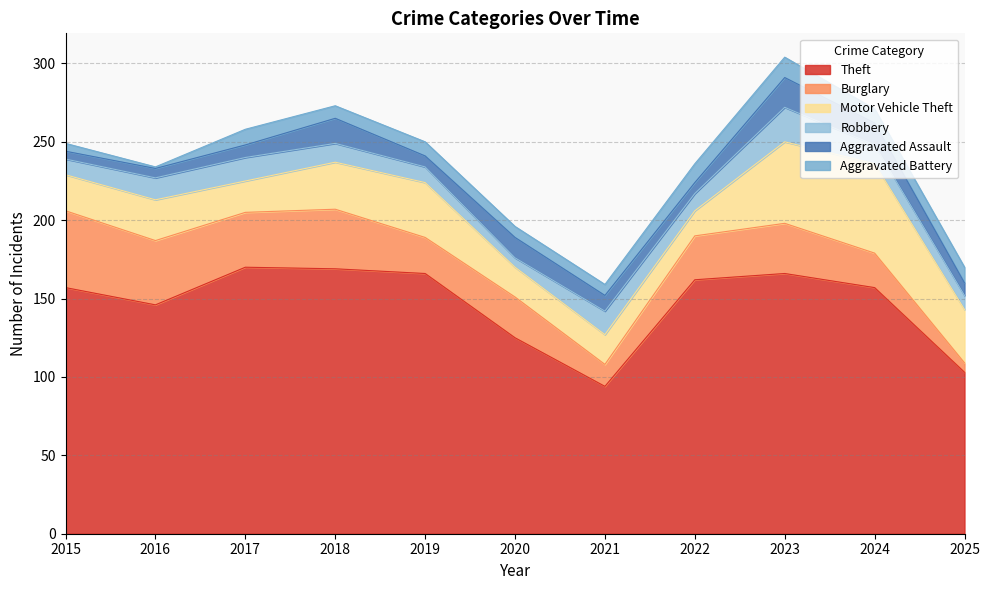

What is the value of the Aggravated Battery point at the 8th from the left?

12